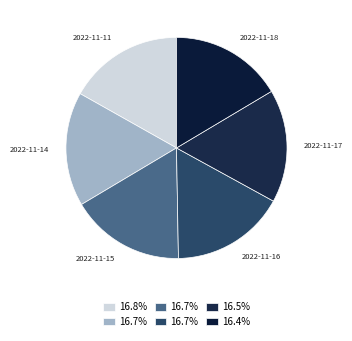

Approximately how many times larger is the value at 2022-11-18 compared to 2022-11-14?

1.0